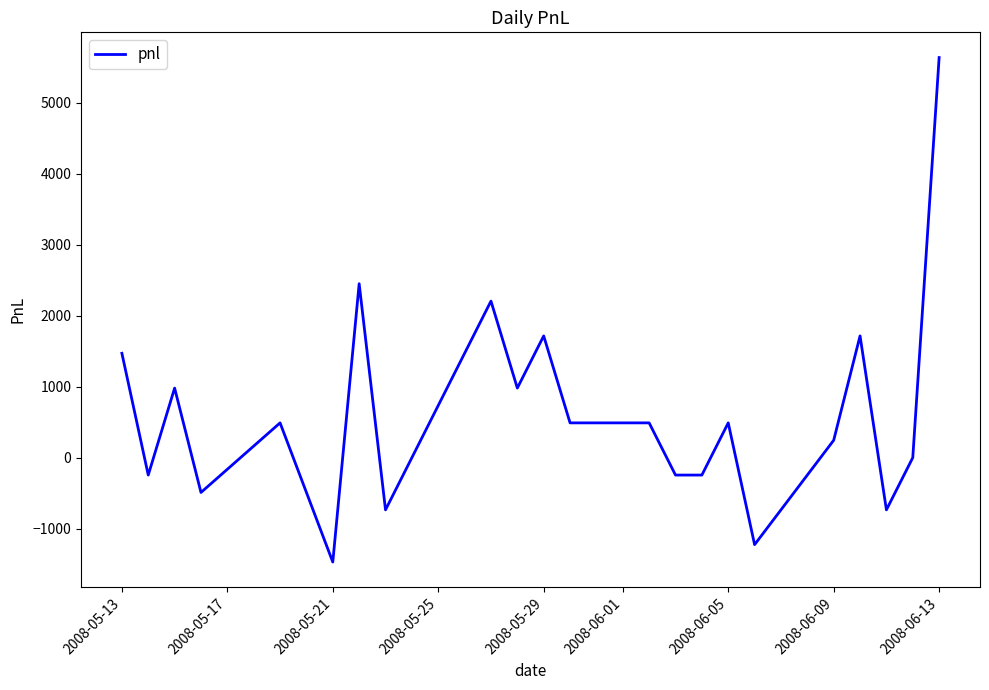

What is the maximum value shown in the chart?

5635